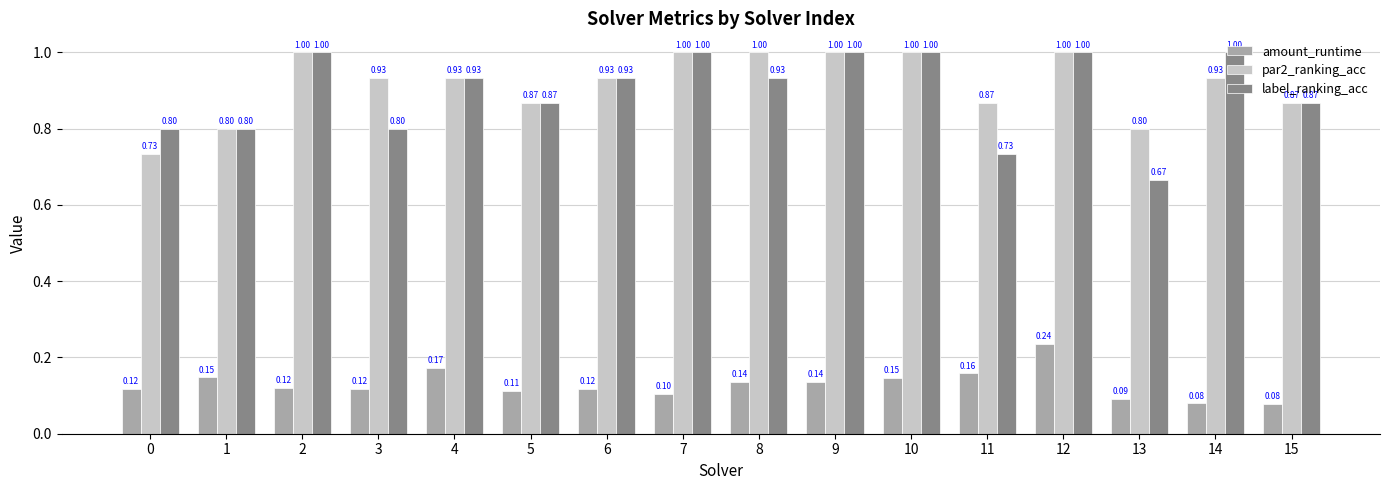

Which series has the largest total across all categories?

par2_ranking_acc